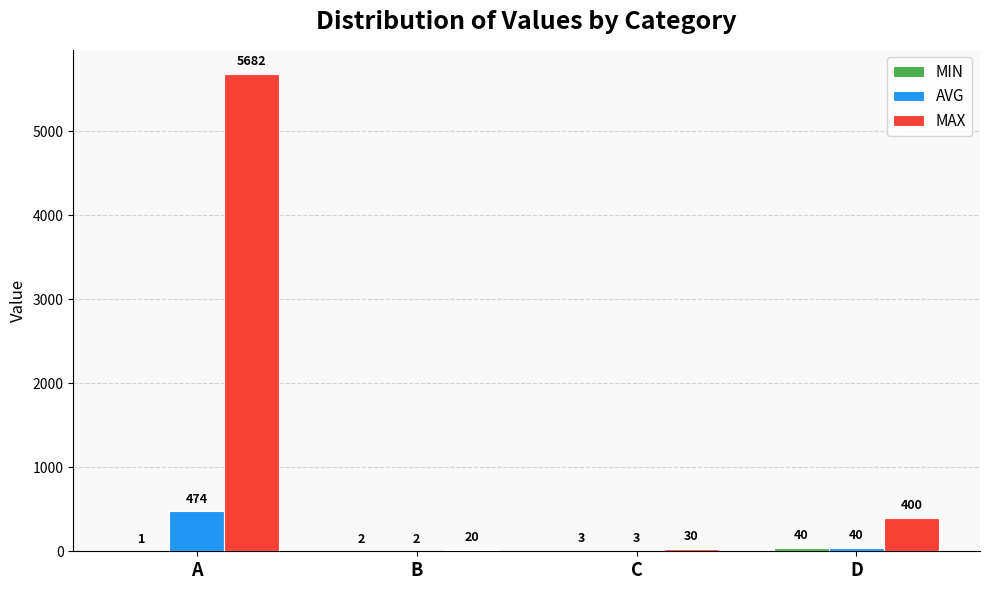

Between B and C, which series saw the biggest shift?

MAX